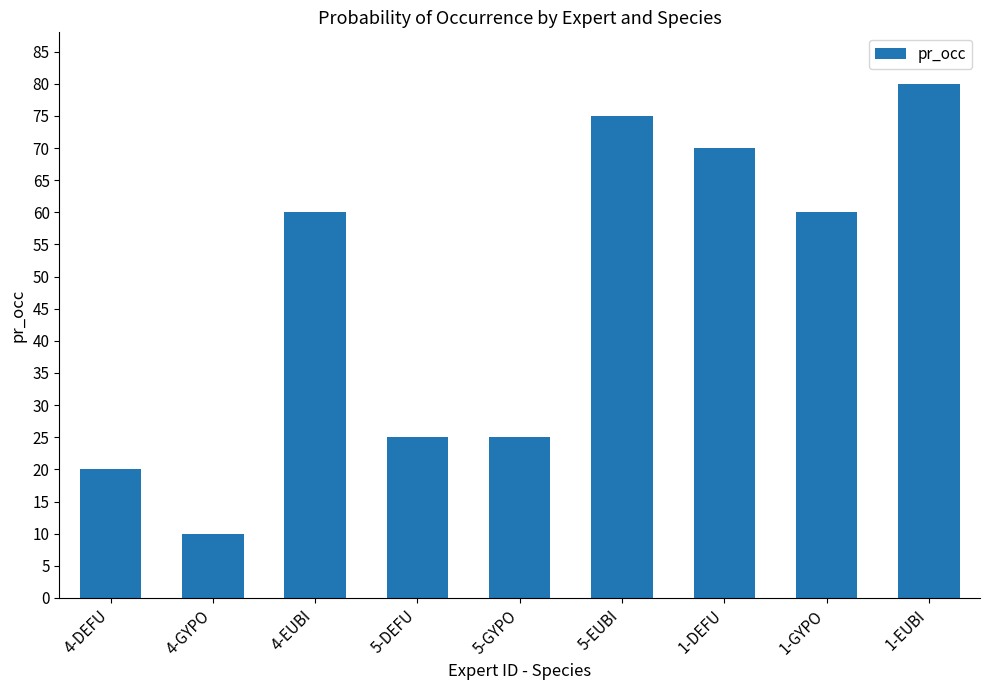

What is the minimum value shown in the chart?

10